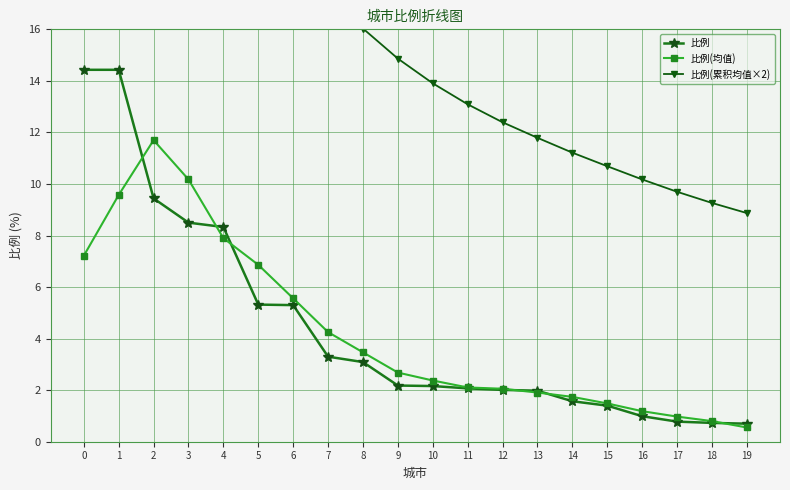

What is the lowest value of the 比例 series?

0.7